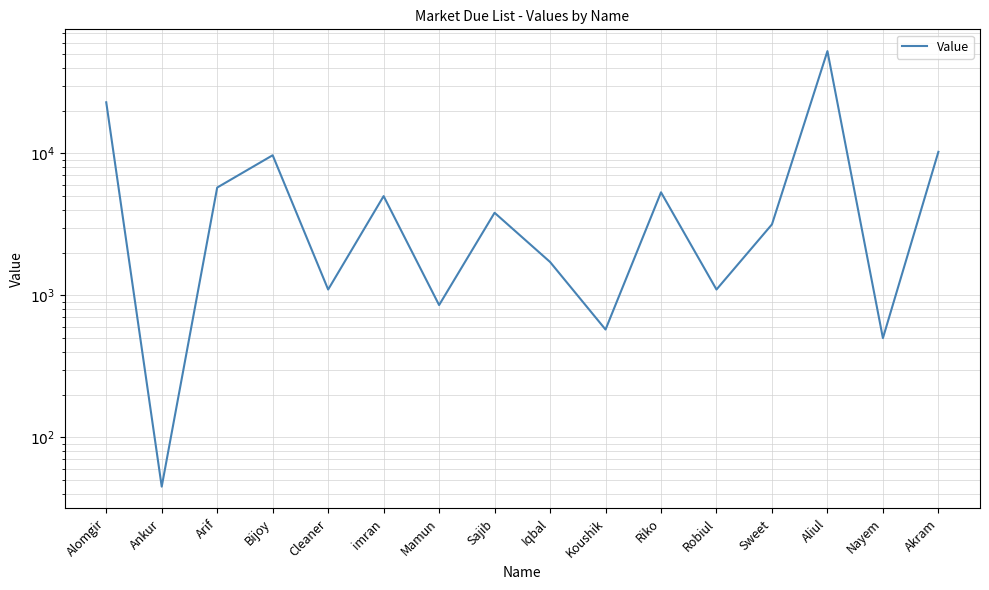

Reading left to right, list all the values displayed in this chart.

22922	45	5750	9710	1100	5005	855	3820	1720	575	5325	1100	3165	52576	500	10265